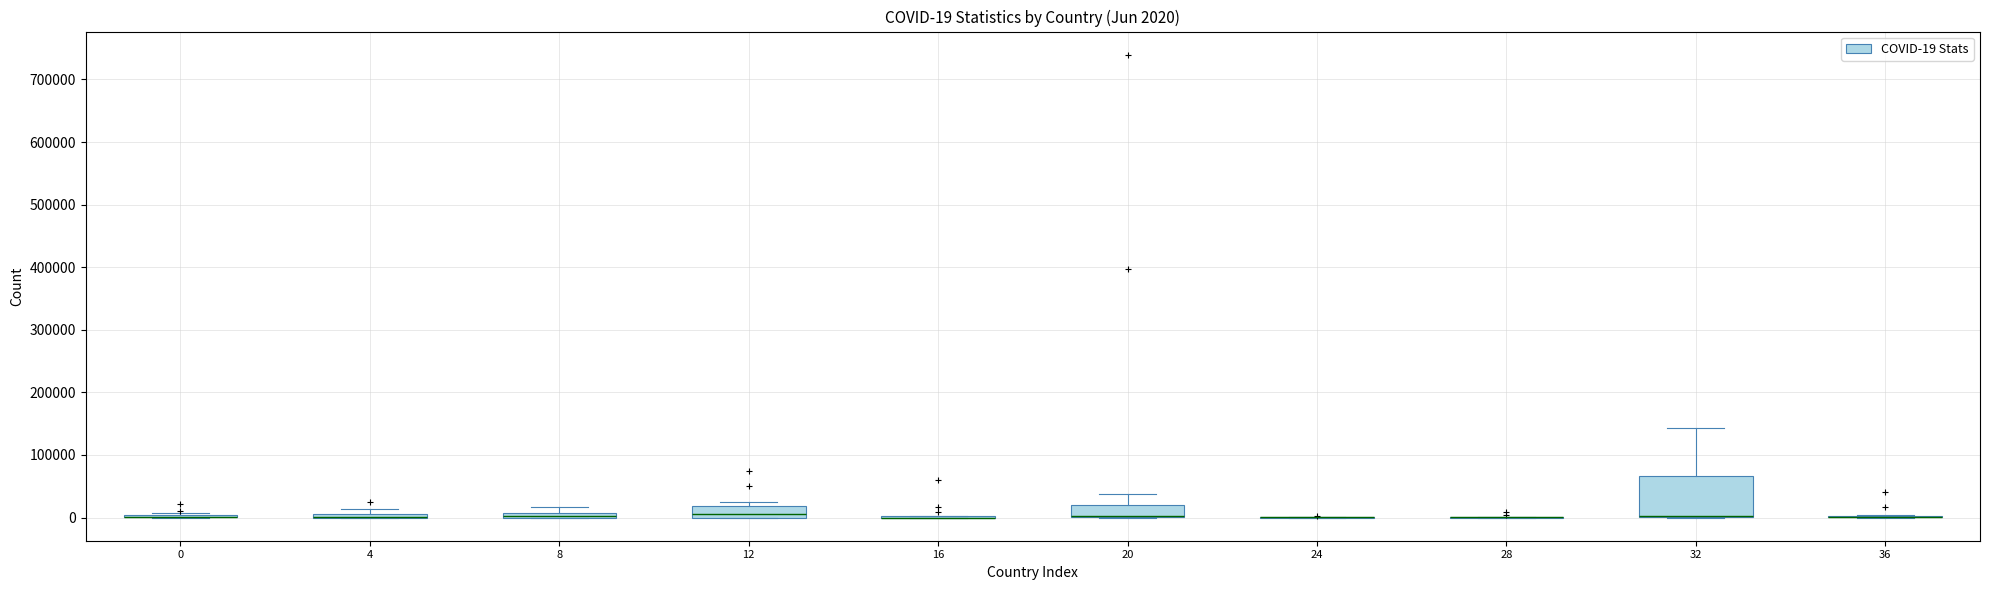

Comparing the boxes themselves (not the whiskers), which one is the tallest?

32